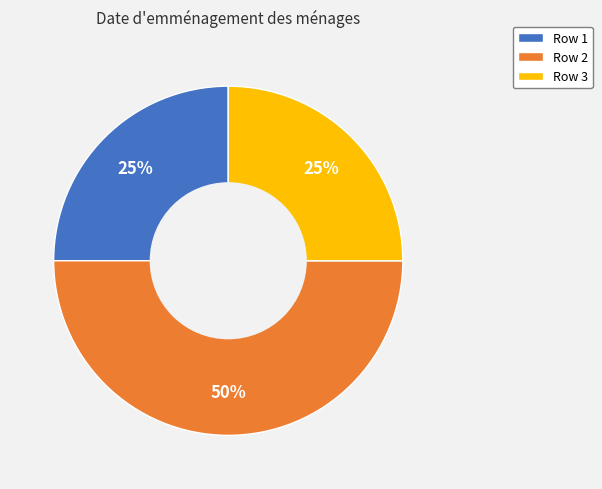

True or false: Row 3 accounts for 15% of the total.

False